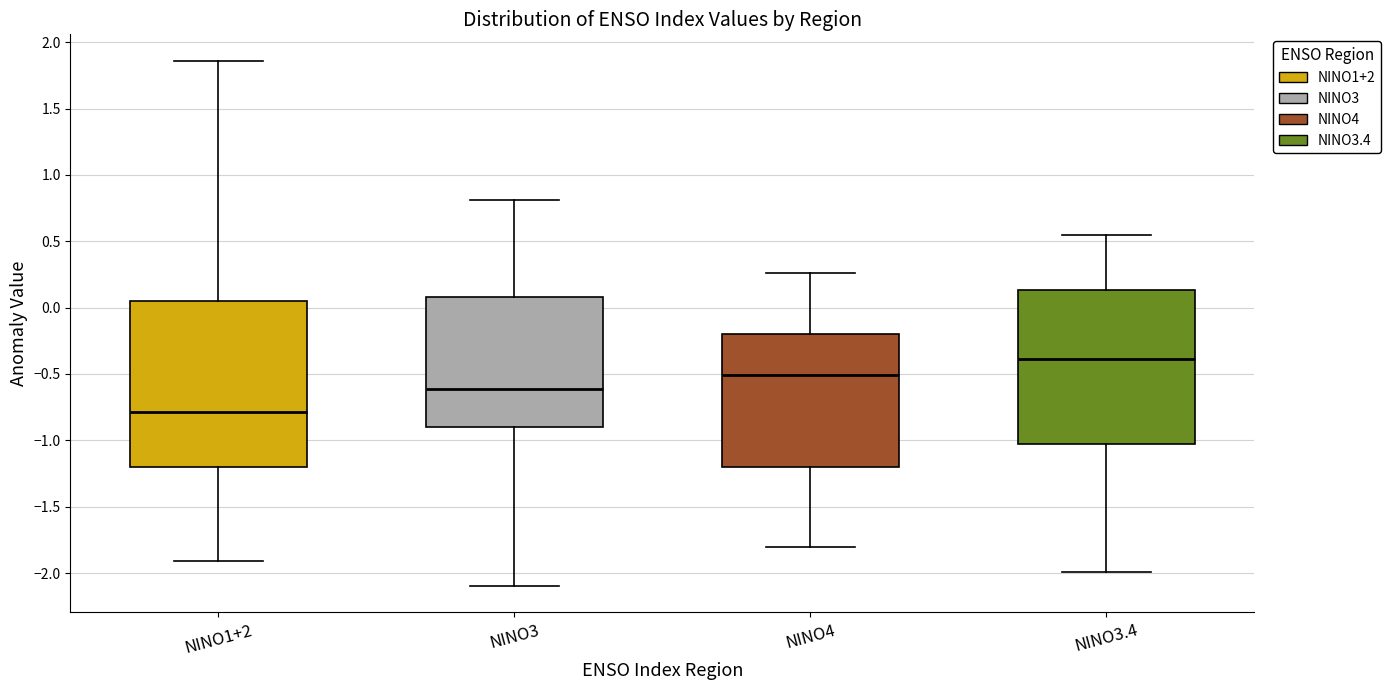

Where does the lower whisker of the box for NINO3.4 end on the y-axis? The values are not printed on the chart, so give them approximately, as read against the axis.

-2.00